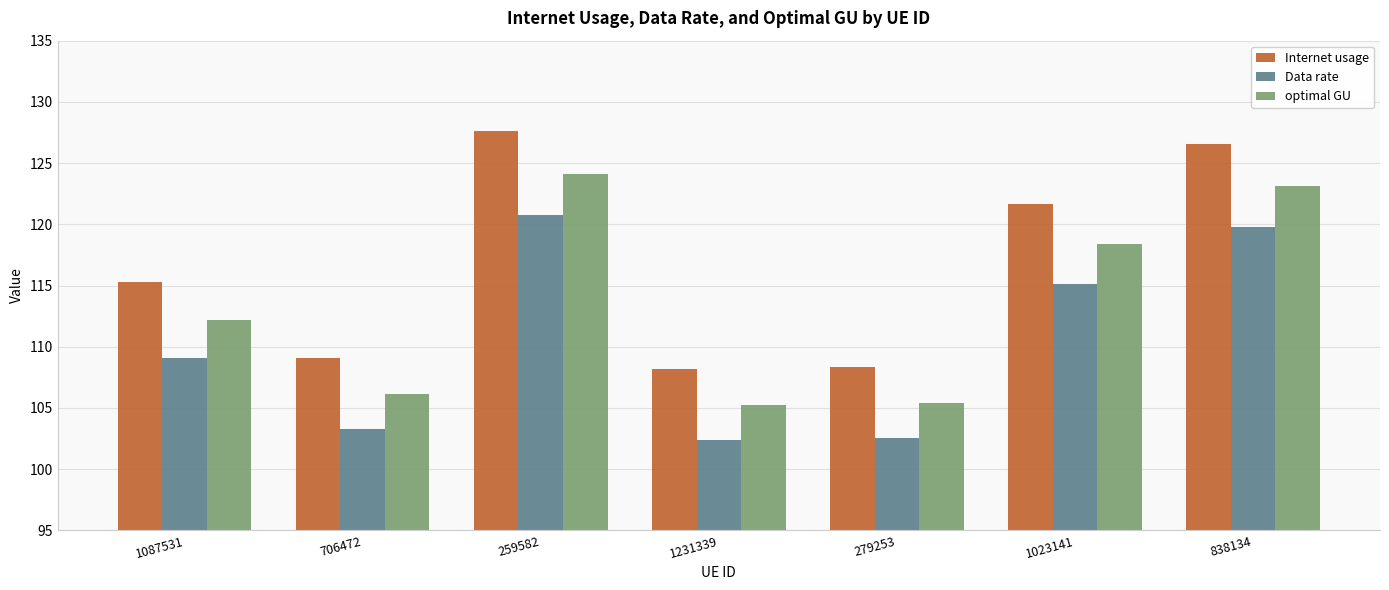

True or false: Internet usage has a value of 115.3 at 1087531.

True